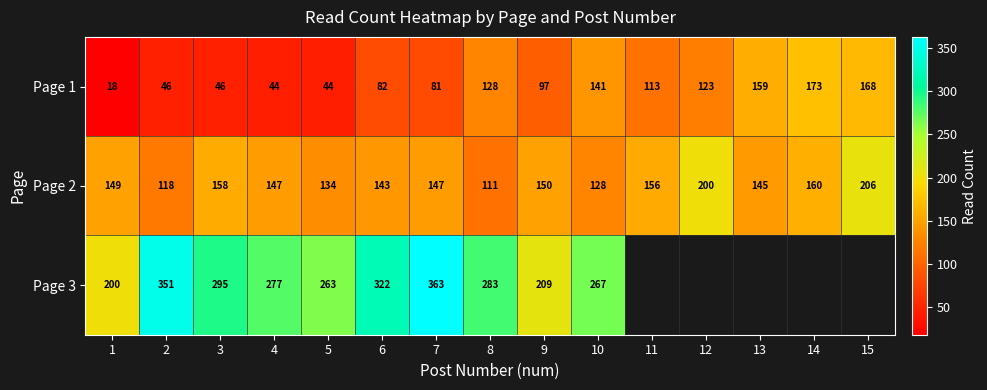

What is the spread (max minus min) of values at 4?

233